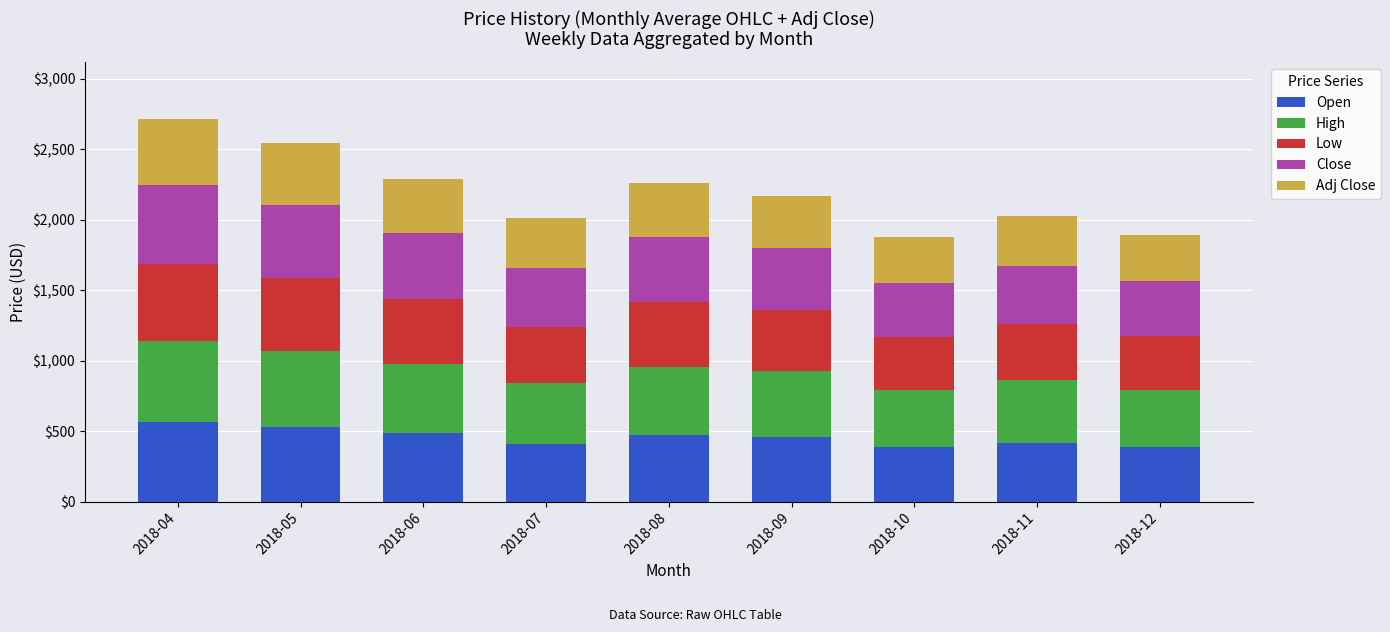

What is the sum of all Open values?

4109.6